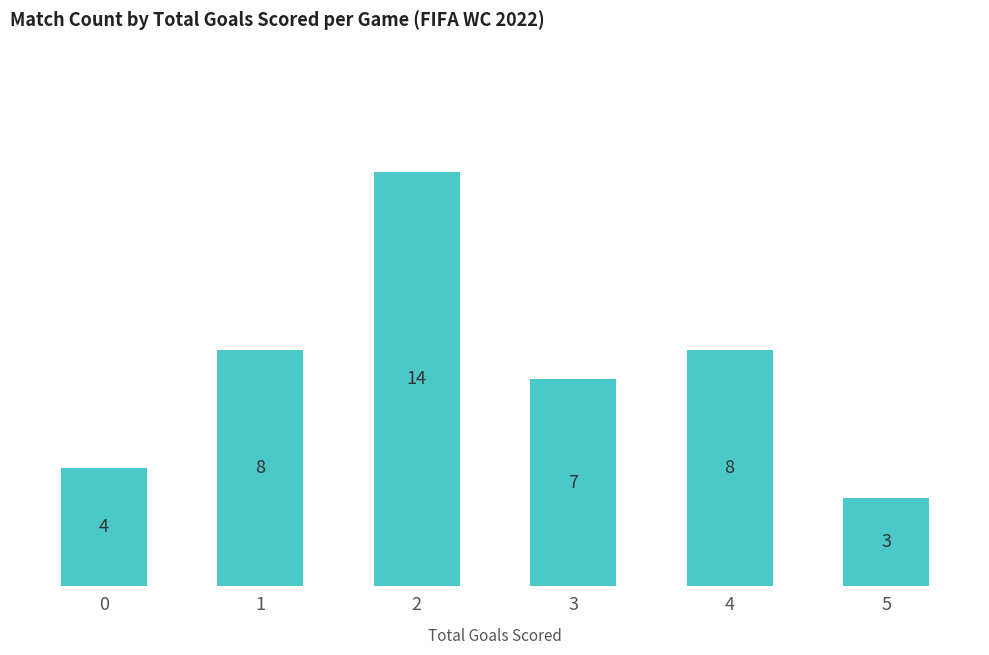

What is the ratio of the value at 4 to the value at 2?

0.6